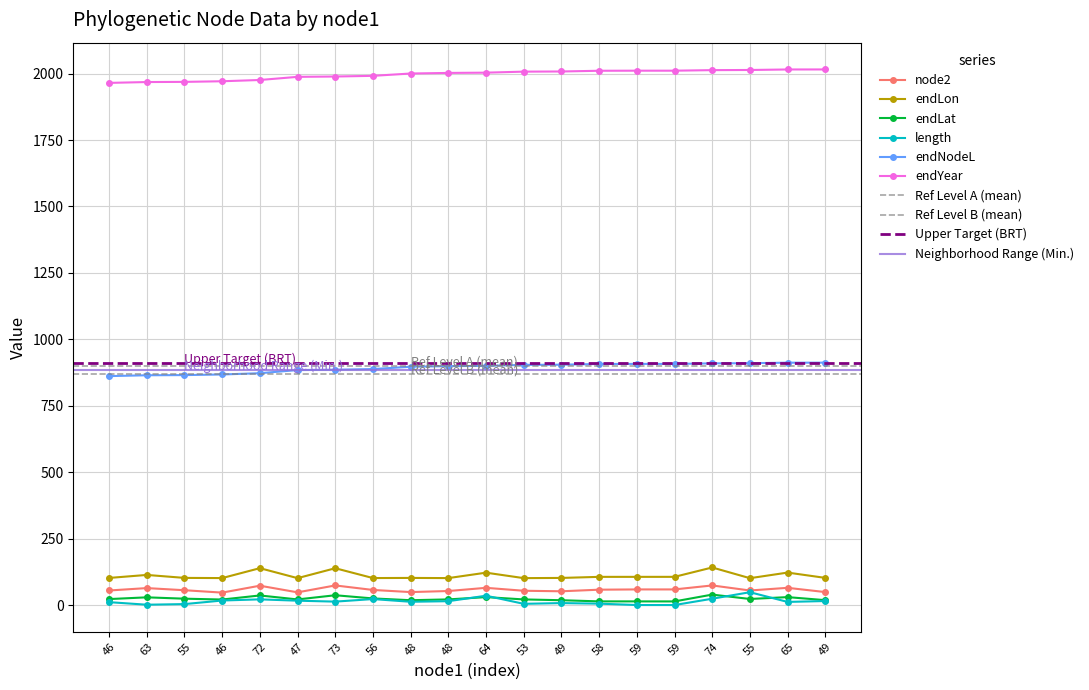

What is the sum of all endLon values?

2217.1